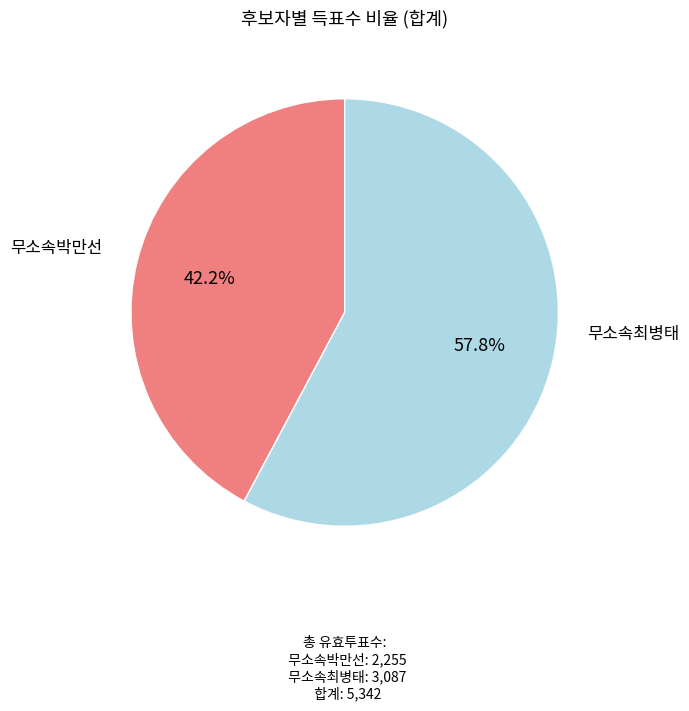

To the nearest percent, what is the average slice percentage?

50%